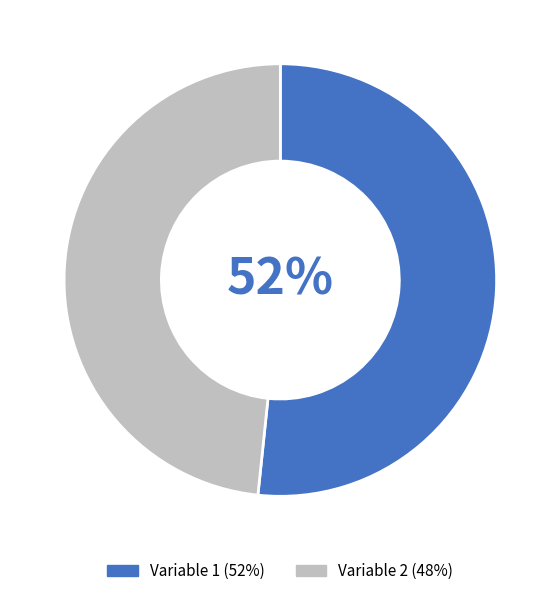

Between Variable 1 and Variable 2, which is larger?

Variable 1